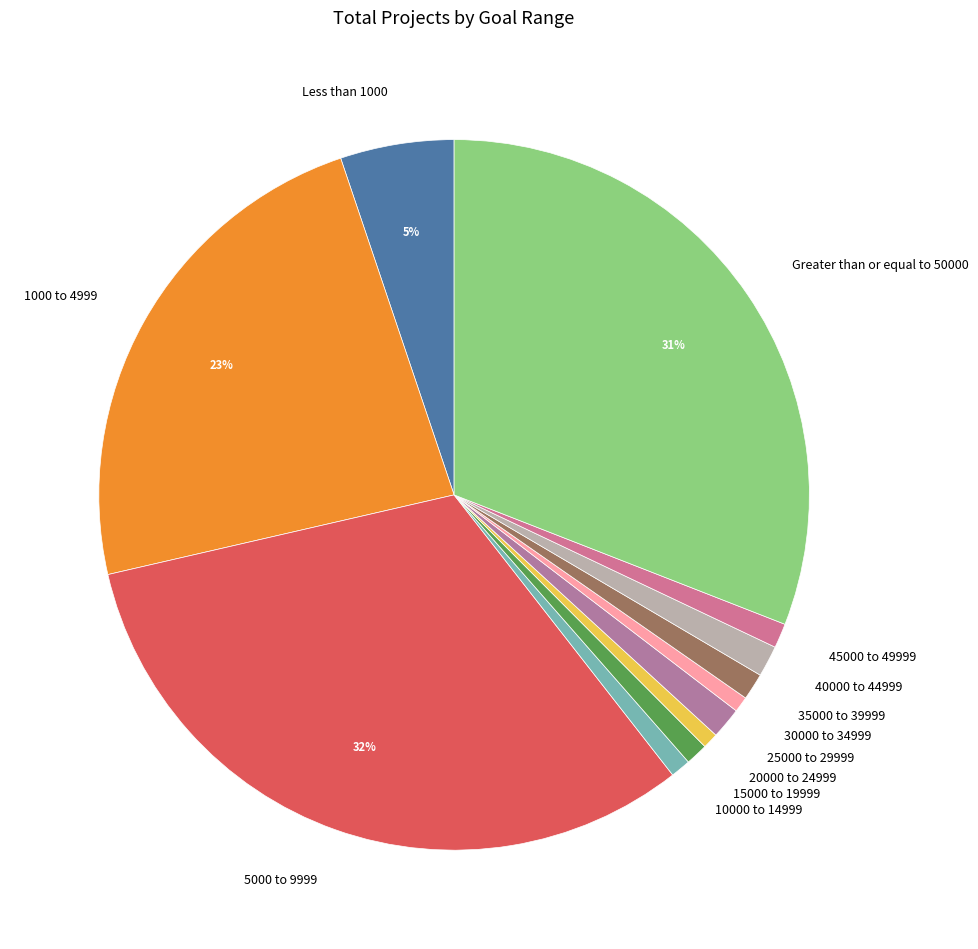

What percentage is the 30000 to 34999 slice, to the nearest percent?

1%